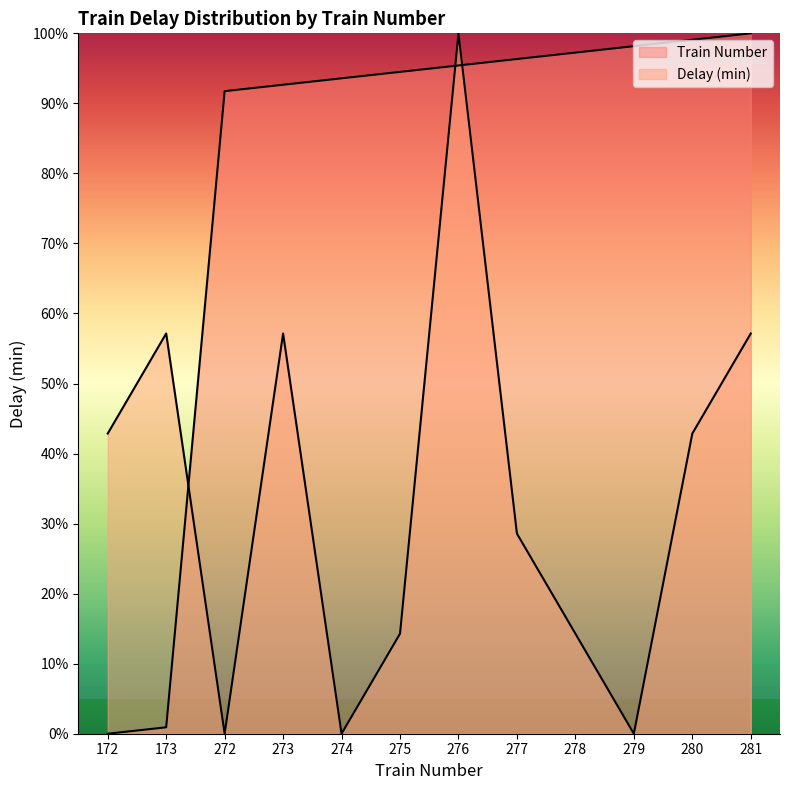

In Delay (min), how many points are higher than both neighbors (excluding endpoints)?

3